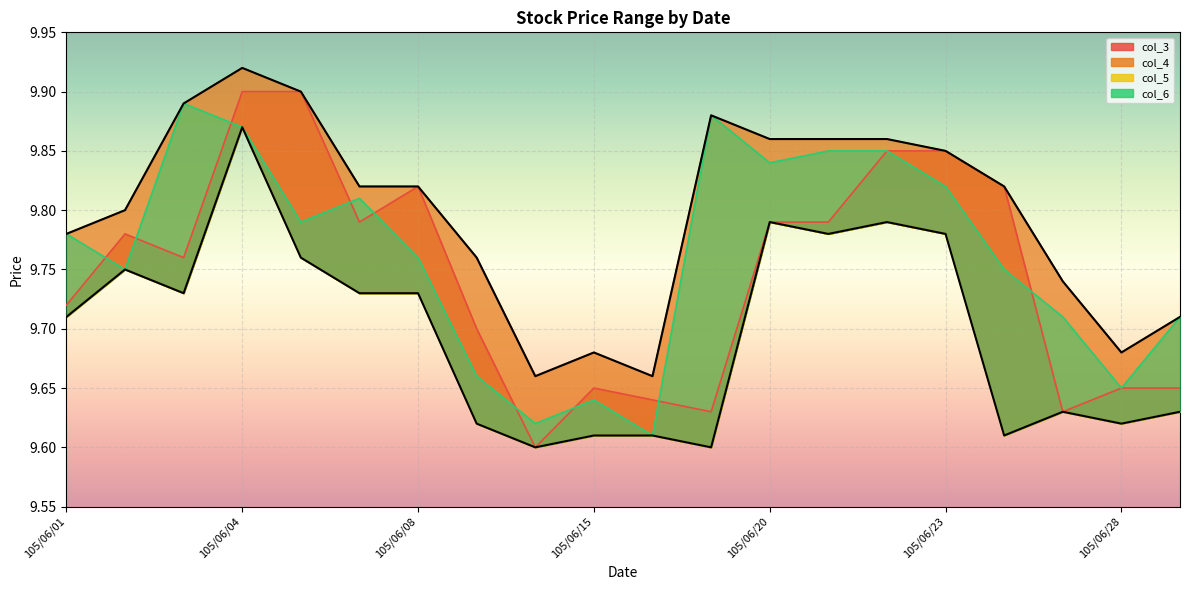

Rank the categories by col_6 value from highest to lowest.

105/06/03, 105/06/17, 105/06/04, 105/06/21, 105/06/22, 105/06/20, 105/06/23, 105/06/07, 105/06/06, 105/06/01, 105/06/08, 105/06/02, 105/06/24, 105/06/27, 105/06/29, 105/06/13, 105/06/28, 105/06/15, 105/06/14, 105/06/16